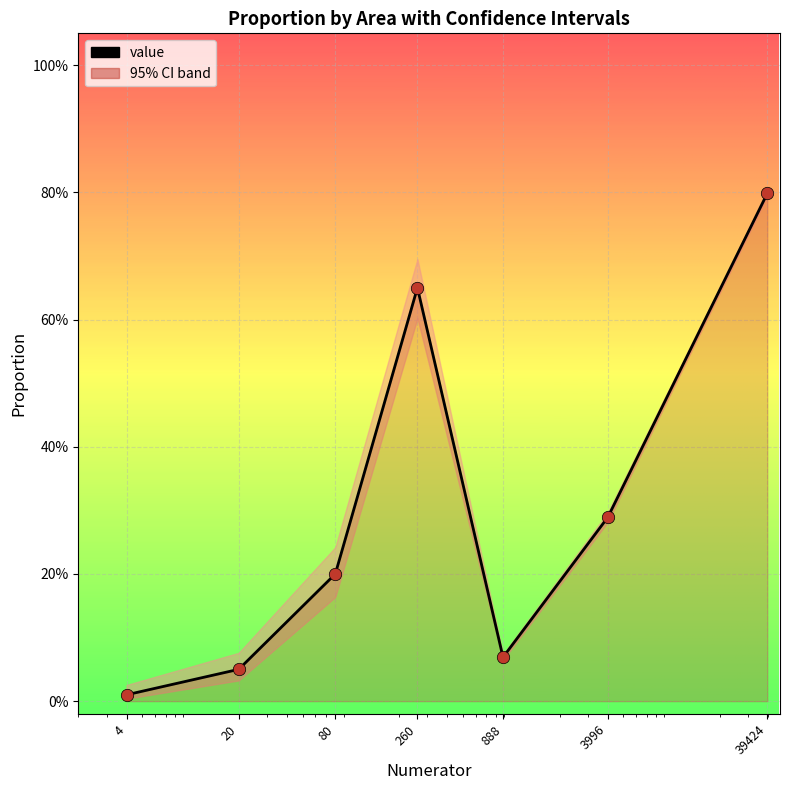

Between 20 and 39424, which is larger?

39424